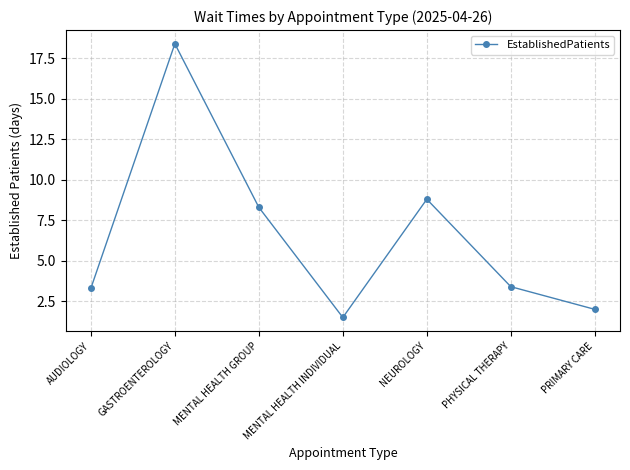

Which label corresponds to the largest value in the chart?

GASTROENTEROLOGY